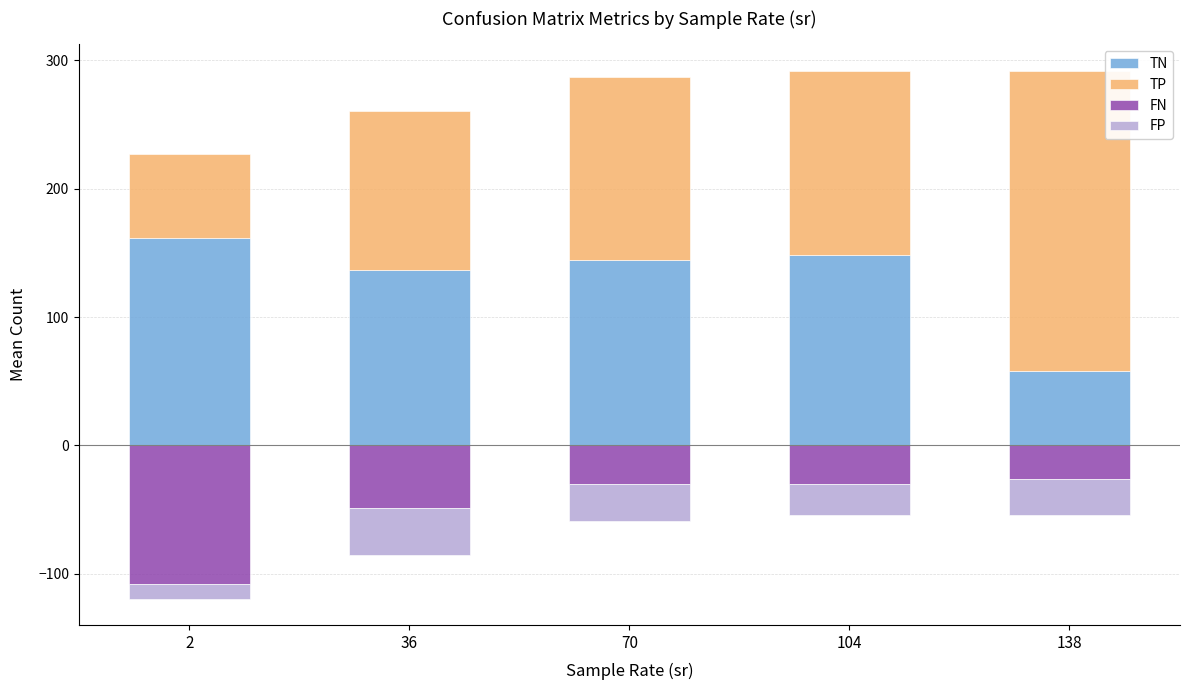

What are all the series names shown in the legend?

TN, TP, FN, FP